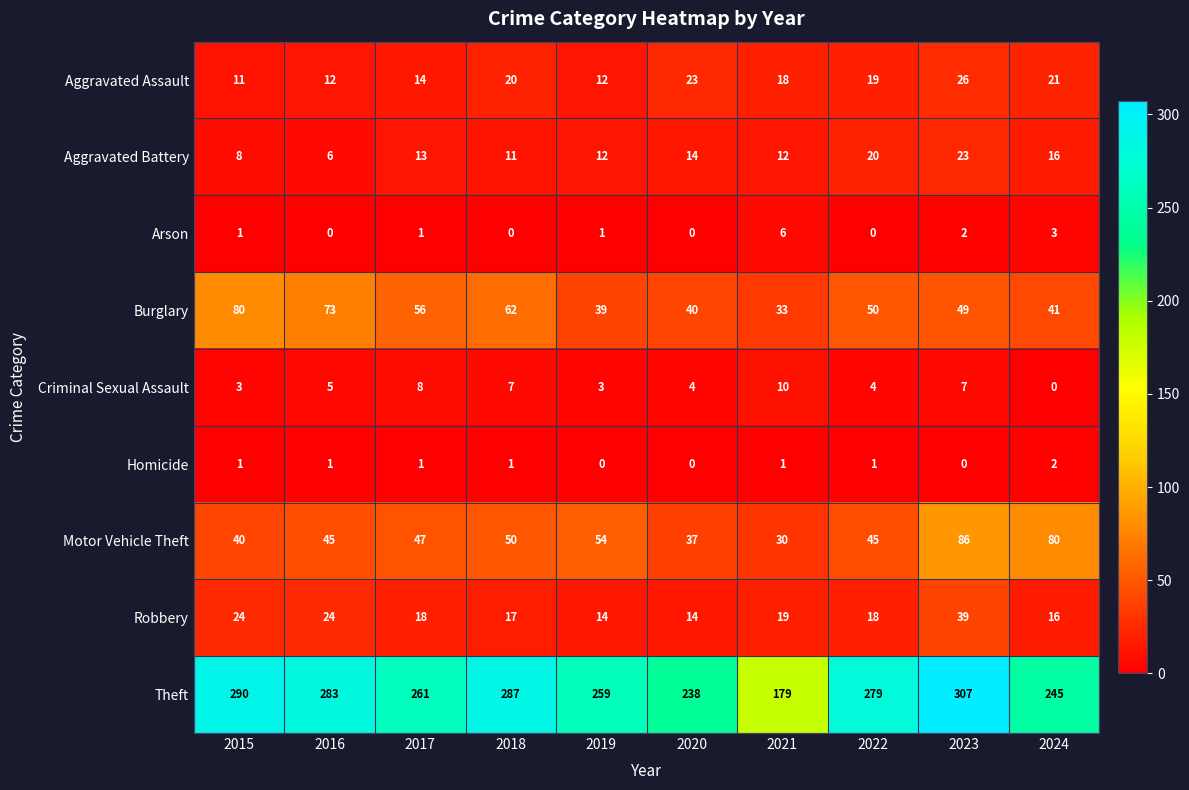

Is it true that Criminal Sexual Assault equals 3 at 2019?

True